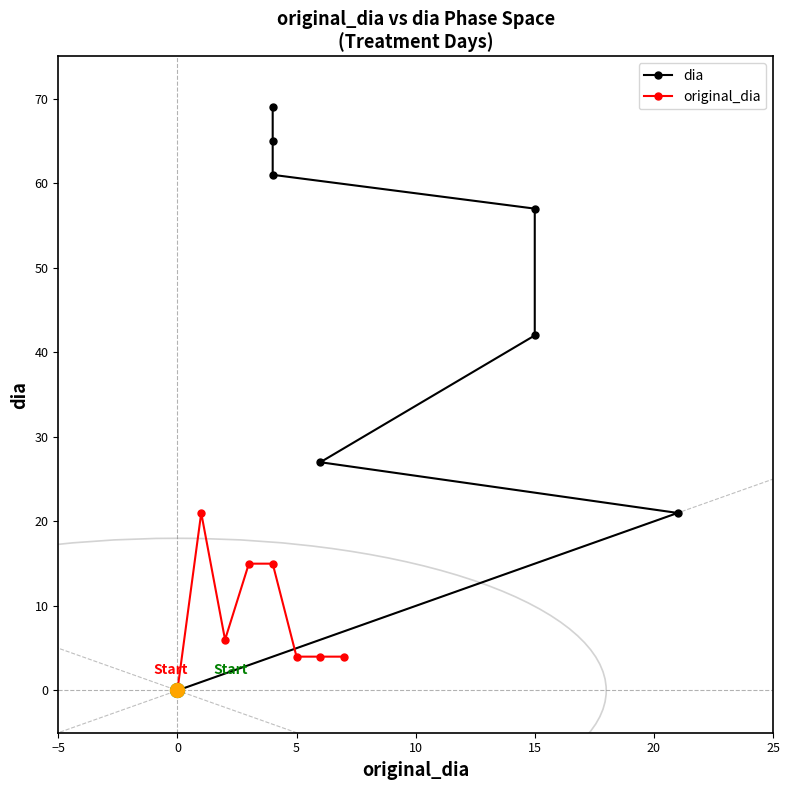

What is the maximum value shown in the chart?

69